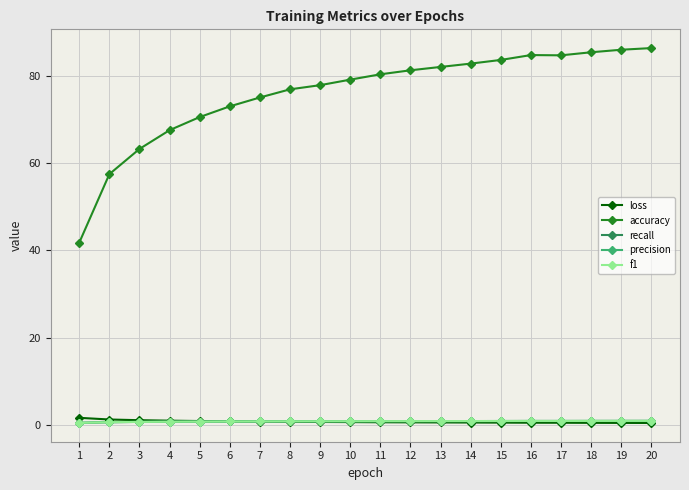

Which series has the largest range (max minus min)?

accuracy